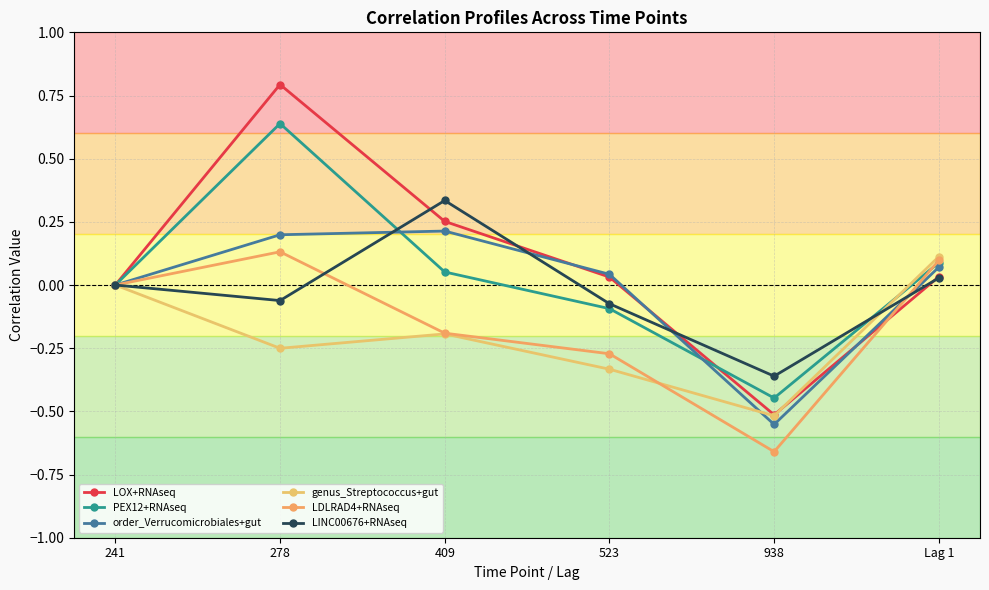

Where is PEX12+RNAseq nearest to the value 0?

241